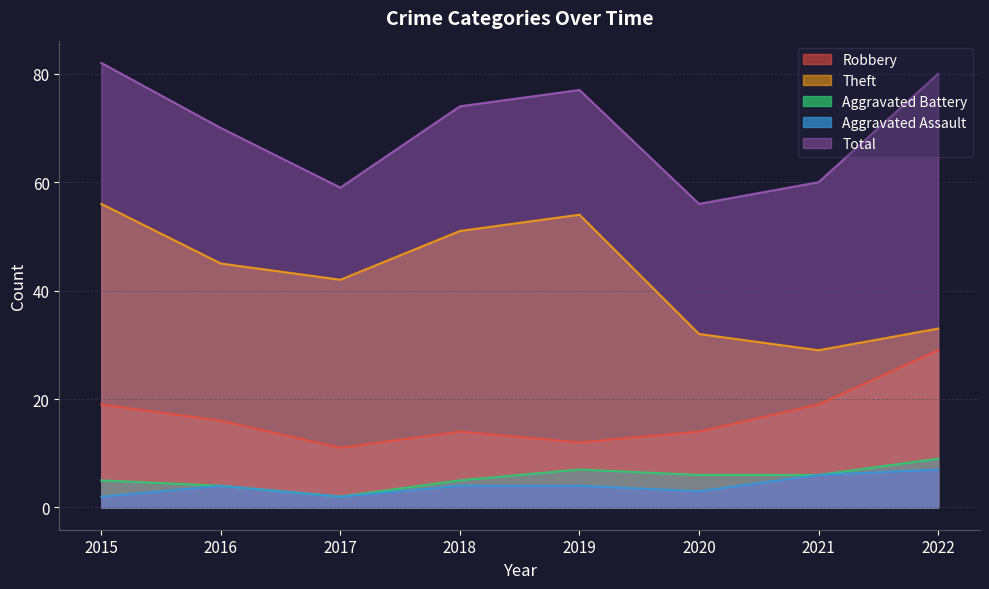

What is the difference between the maximum and minimum values in the Robbery series?

18